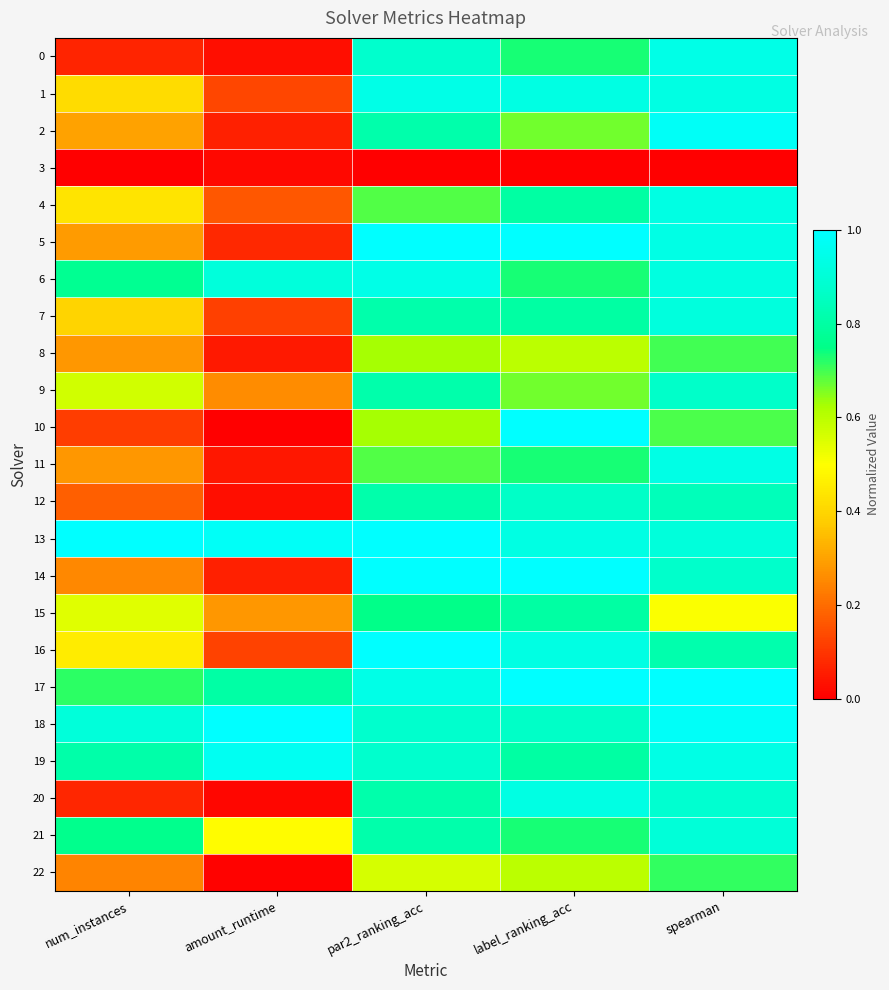

Rank the series at spearman from lowest to highest value.

3, 15, 10, 8, 22, 16, 12, 9, 14, 20, 21, 13, 7, 6, 1, 4, 19, 11, 5, 0, 2, 18, 17